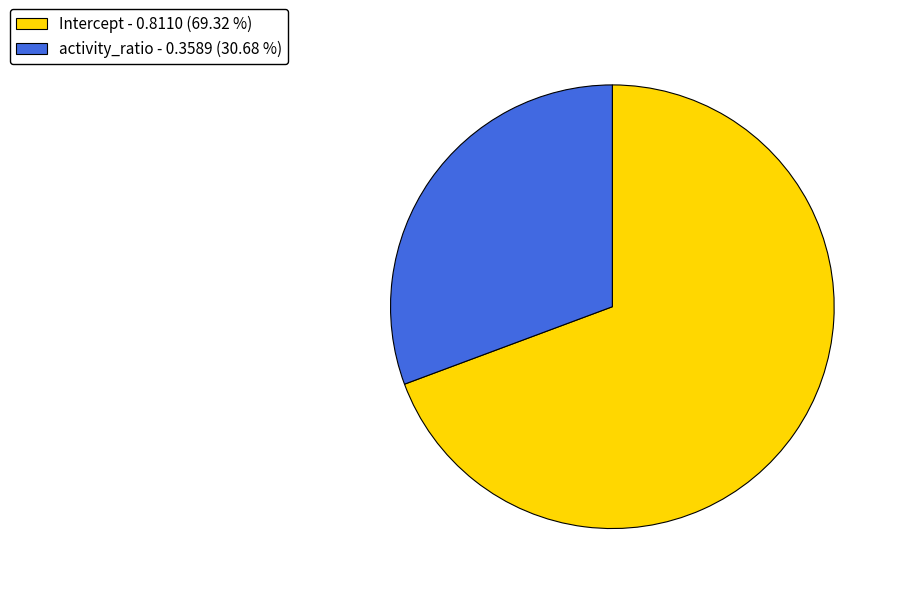

Do Intercept and activity_ratio together represent more than half of the pie?

Yes